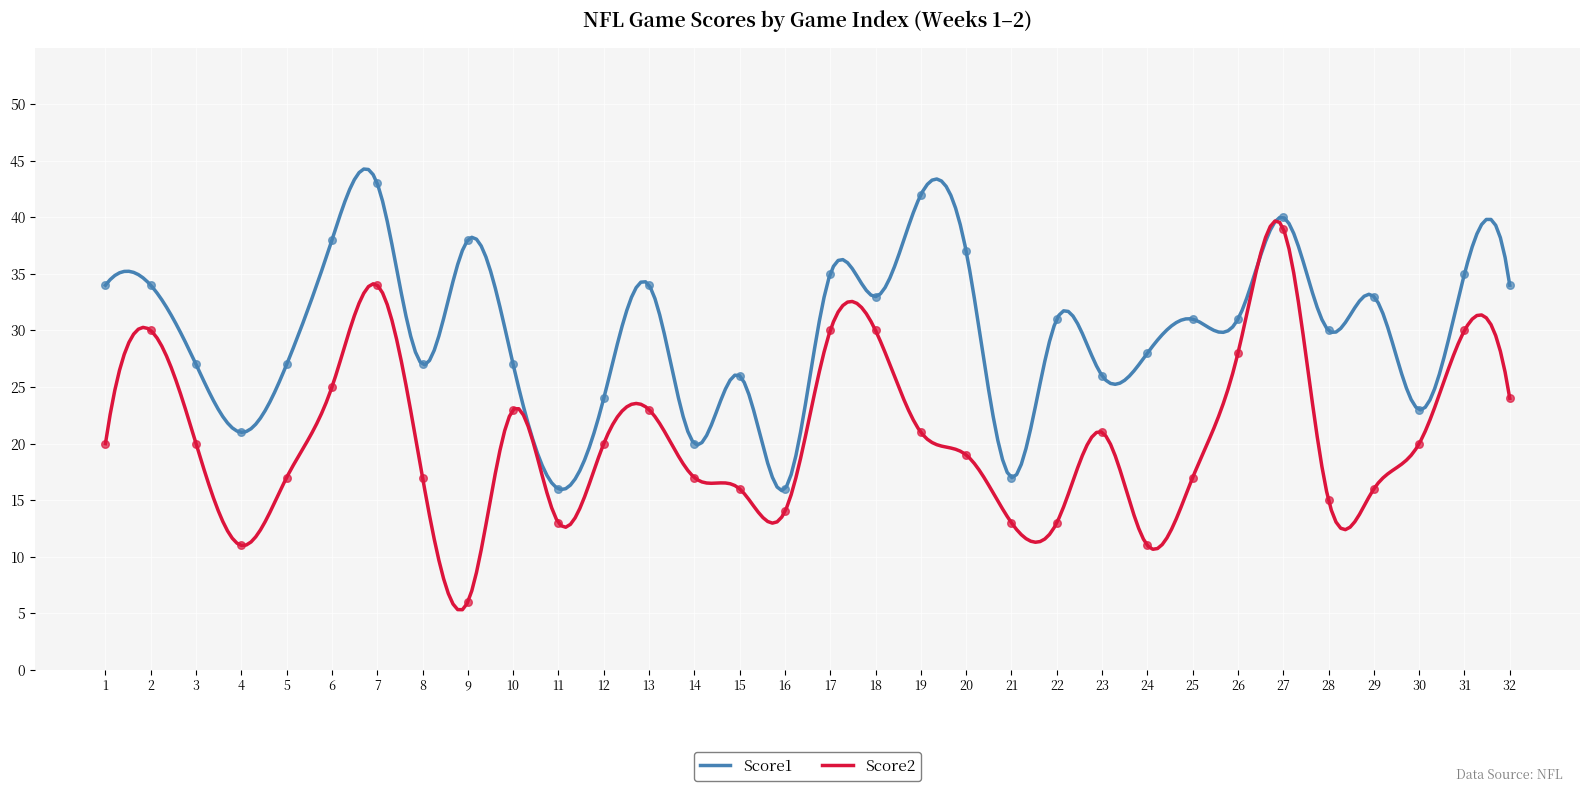

Is the value of Score1 at 32 greater than the value of Score2 at 13?

Yes